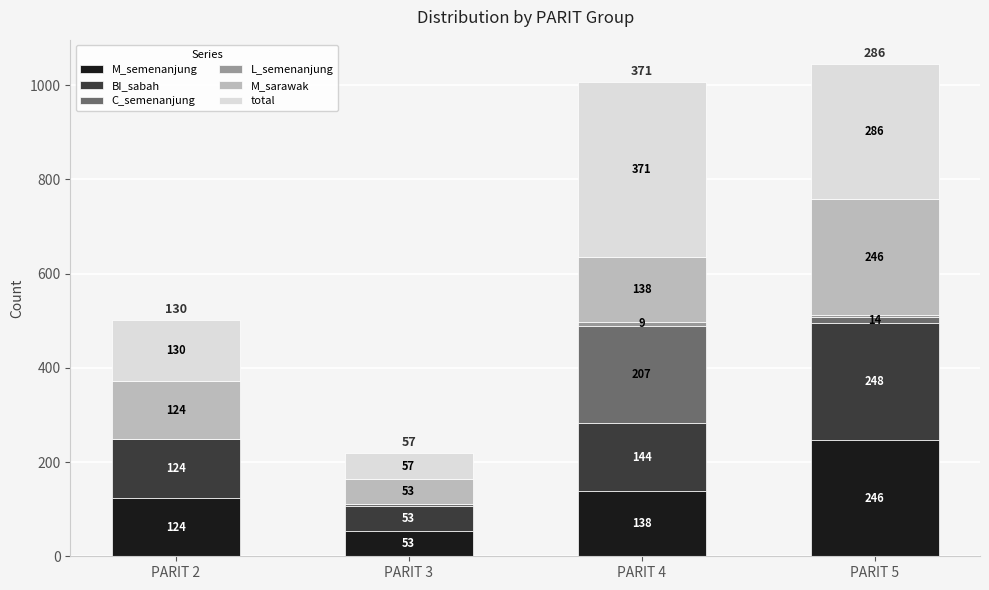

What is the sum of the M_semenanjung values at PARIT 2 and PARIT 3?

177